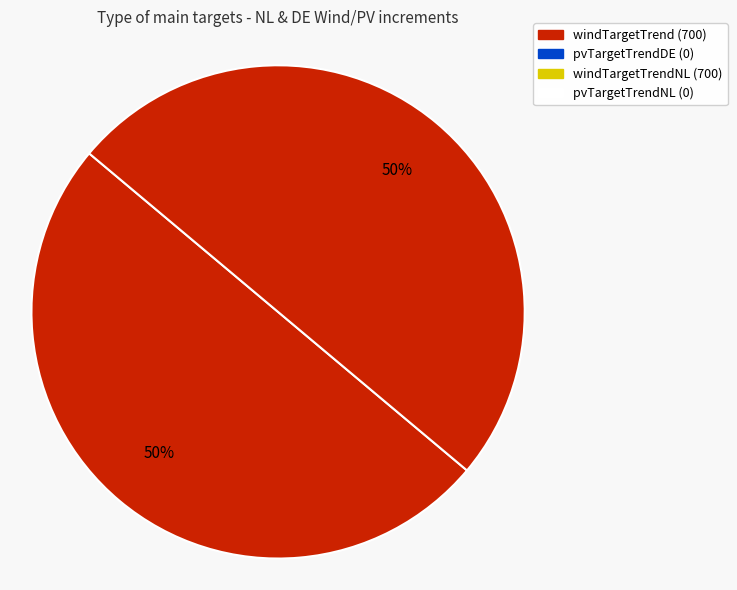

Which slice is the largest?

windTargetTrend